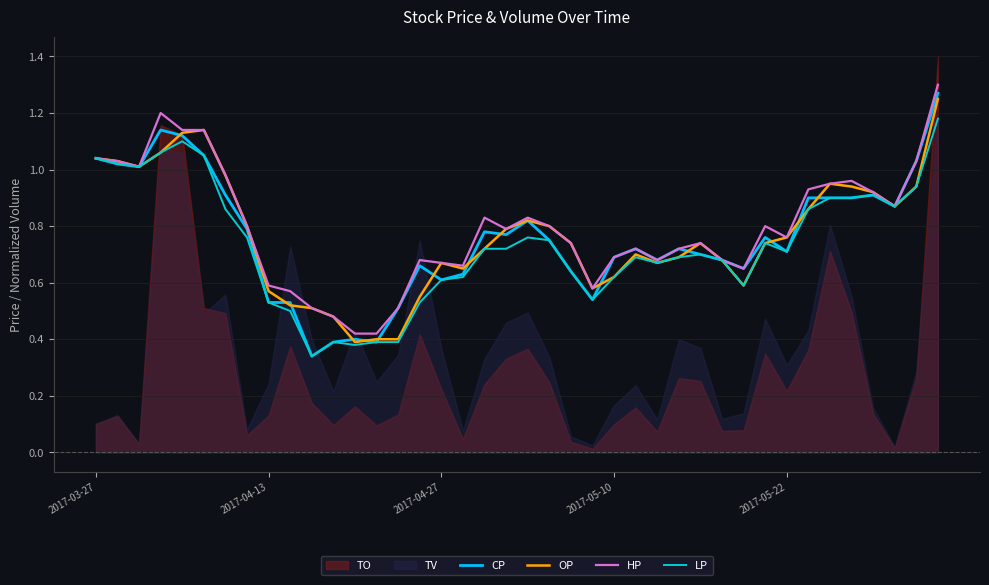

What position from the left is 7?

8